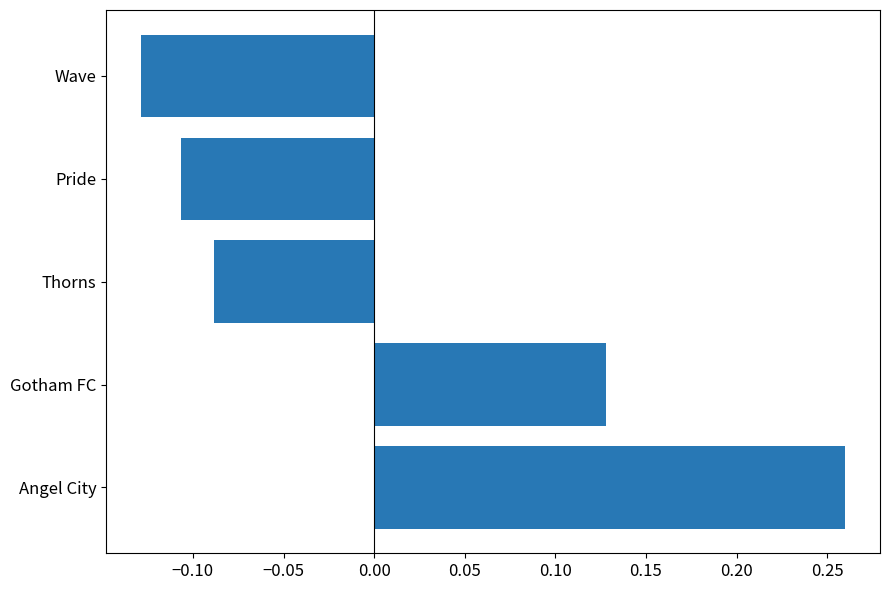

Between Thorns and Gotham FC, which is larger?

Gotham FC